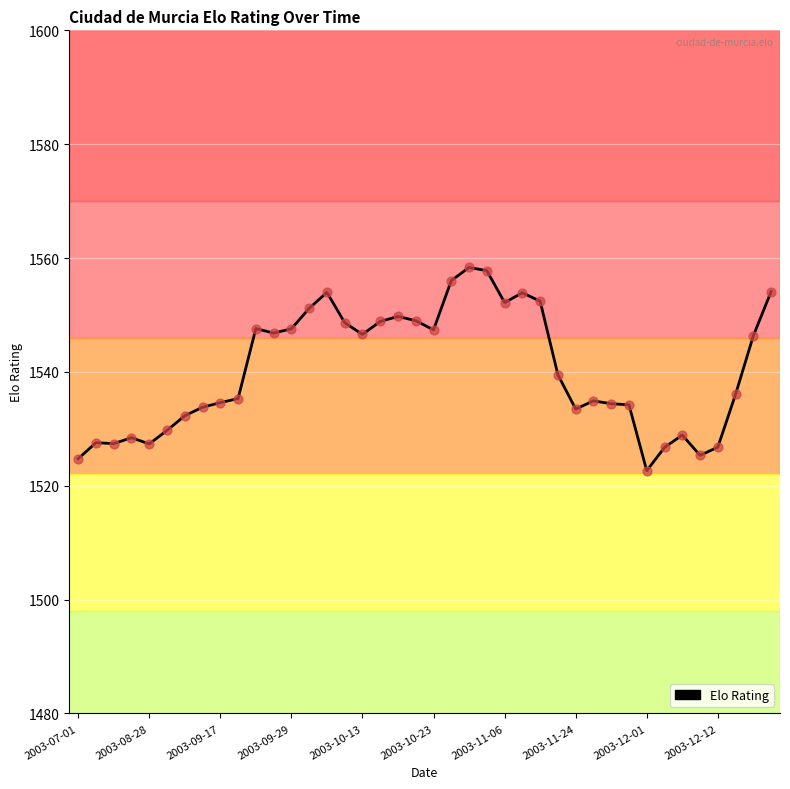

What is the greatest value displayed?

1558.3